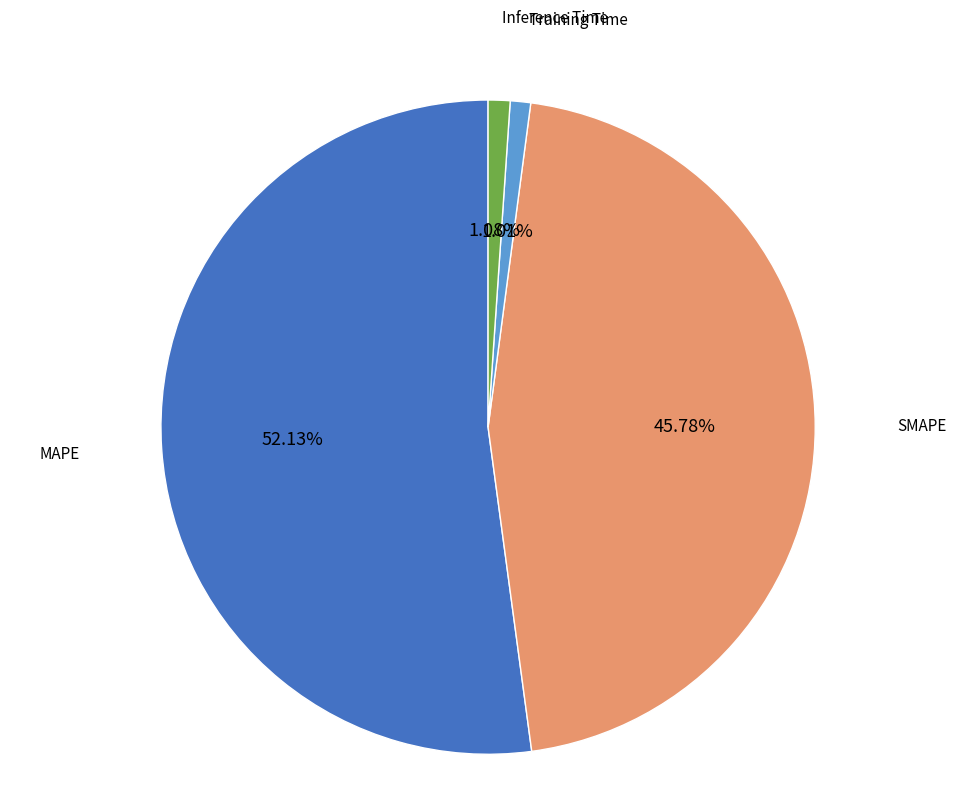

What percentage do Inference Time and MAPE together represent?

53.2%